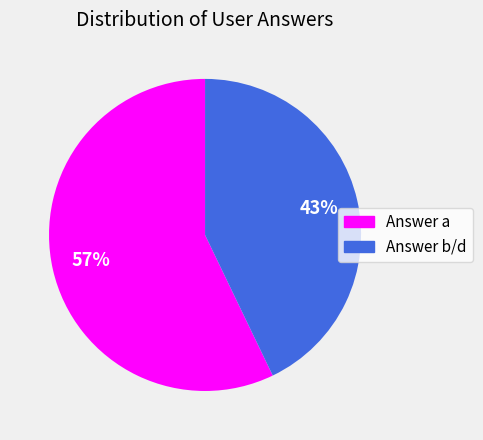

Rank the categories by value from lowest to highest.

Answer b/d, Answer a